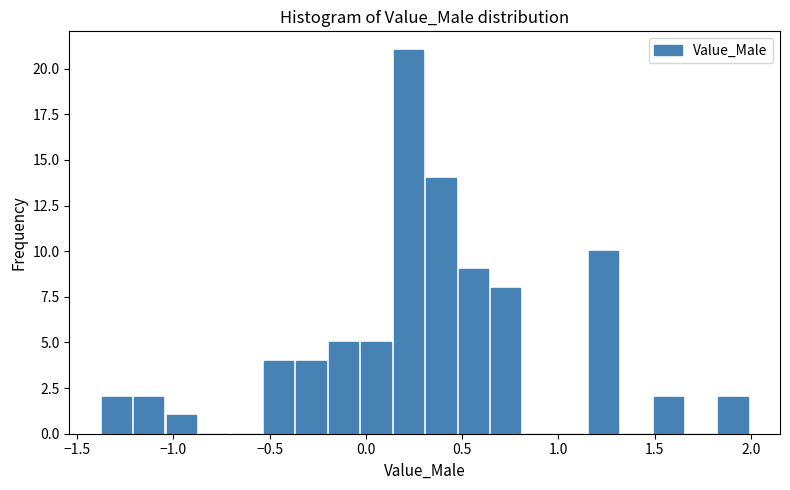

Read against the x-axis, roughly where is the centre of the tallest bar?

0.20